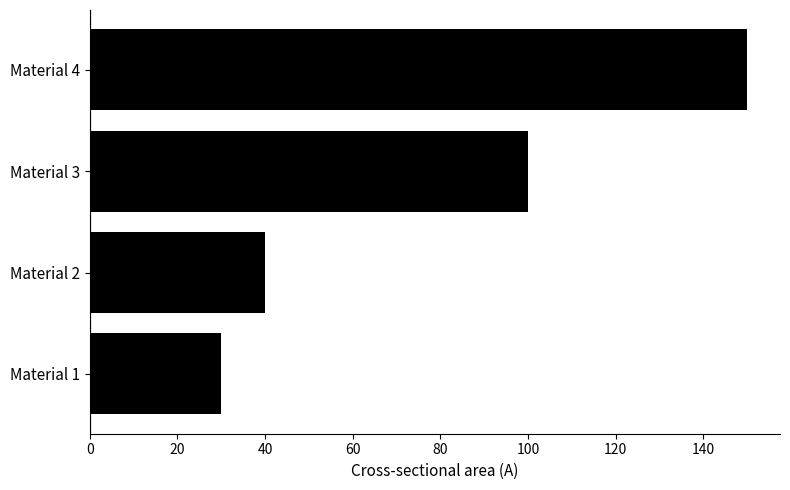

What is the change in value from Material 3 to Material 4?

+50